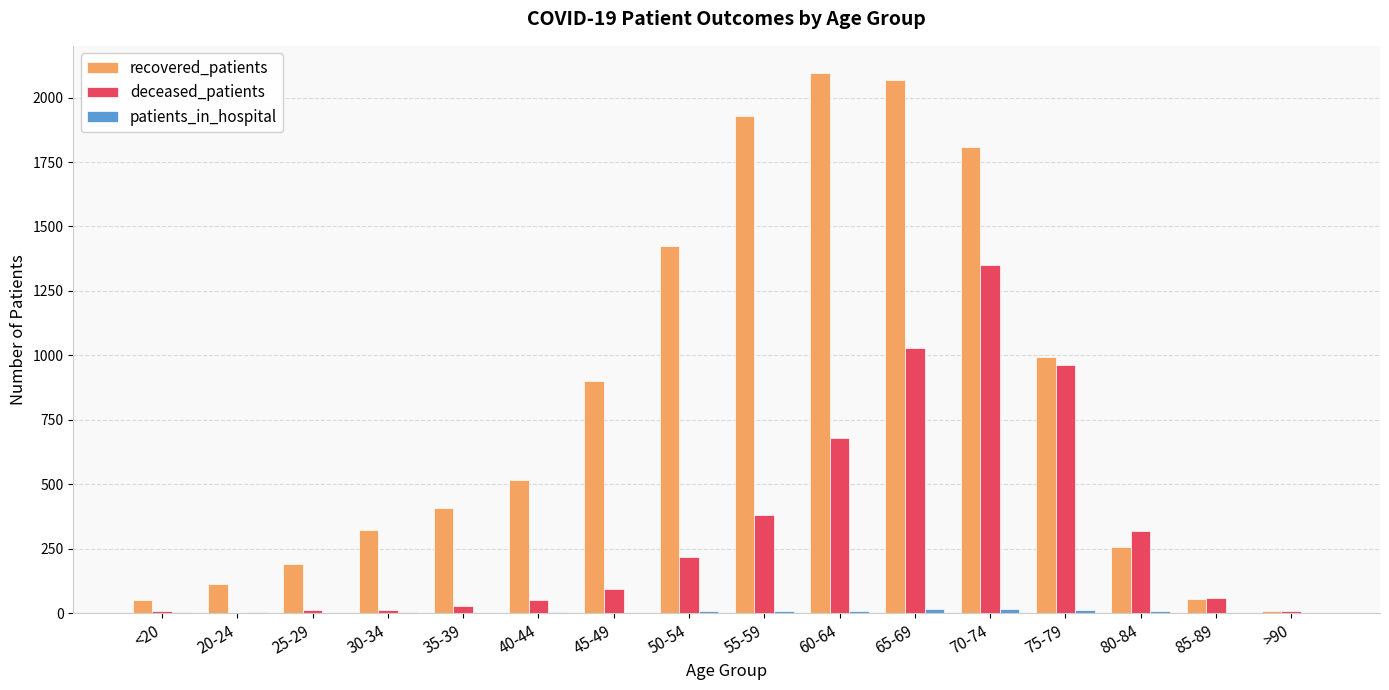

Is it true that recovered_patients equals 1684 at 75-79?

False